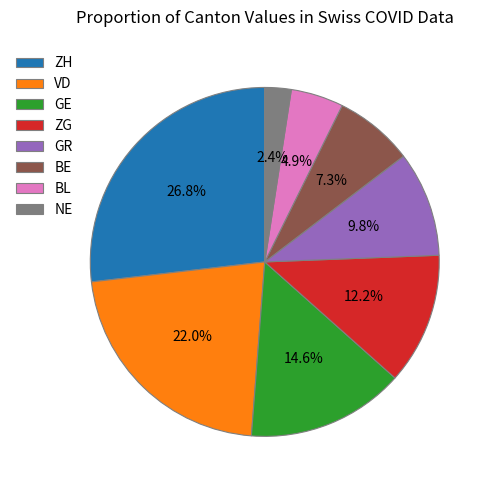

Is it true that BL is 5% of the pie?

True